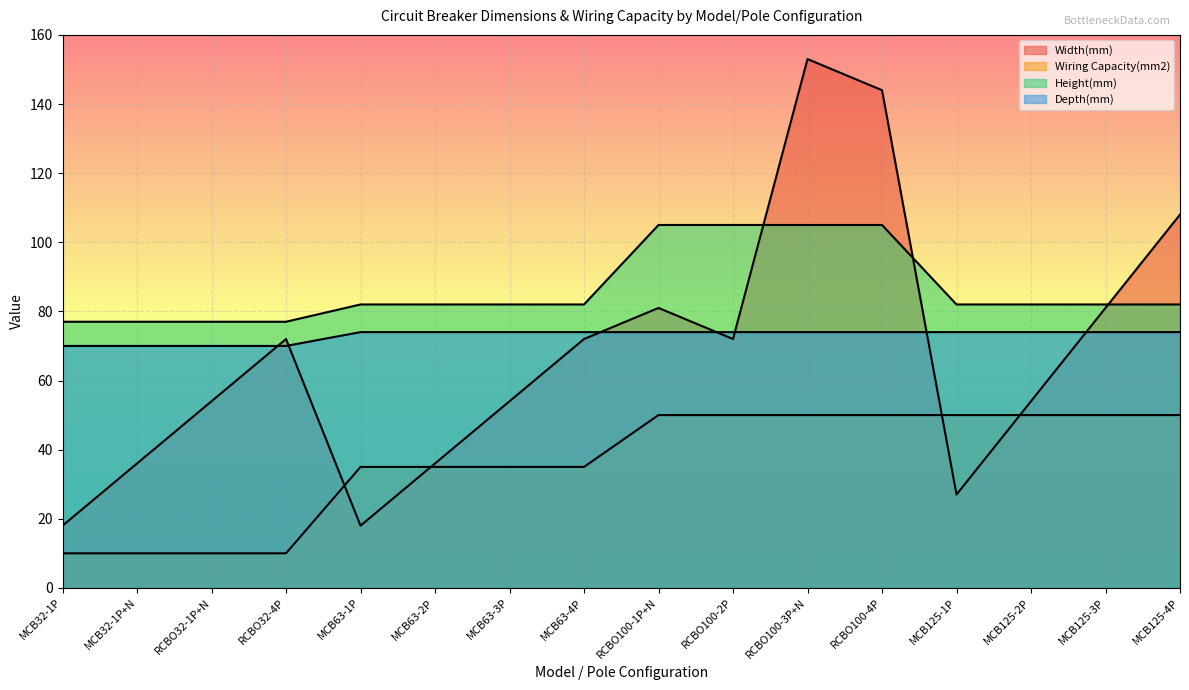

Where is Height(mm) nearest to the value 91?

MCB63-1P